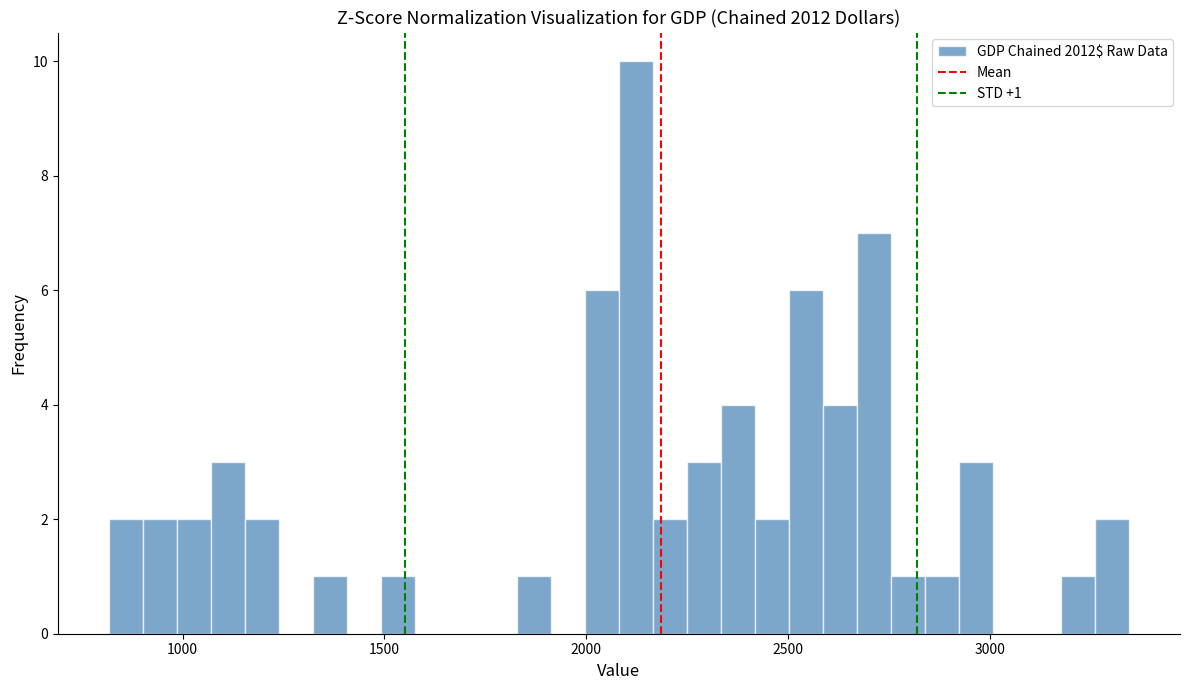

Read against the x-axis, roughly where is the centre of the tallest bar?

2100